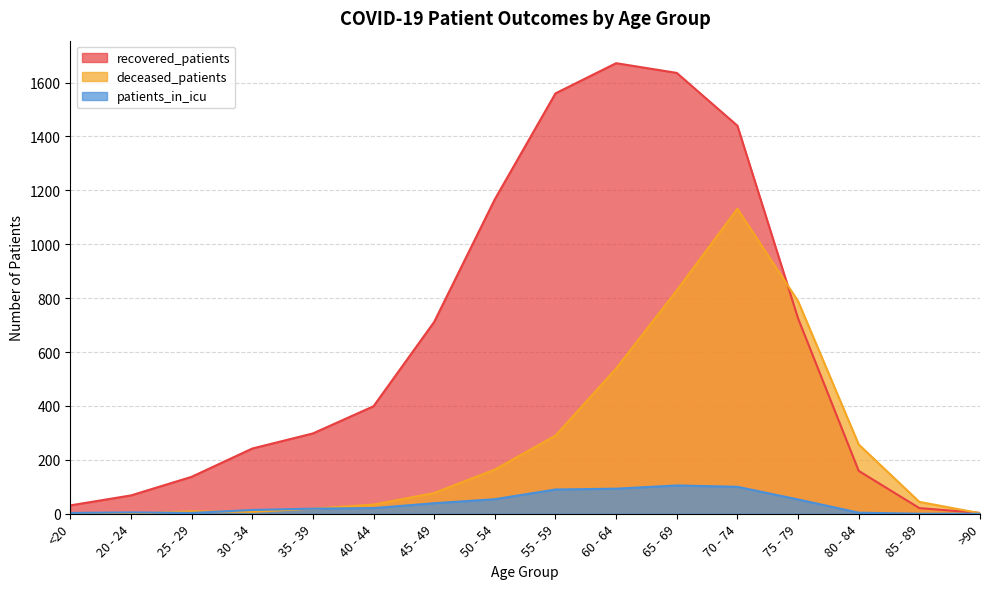

What is the average value of the deceased_patients series?

262